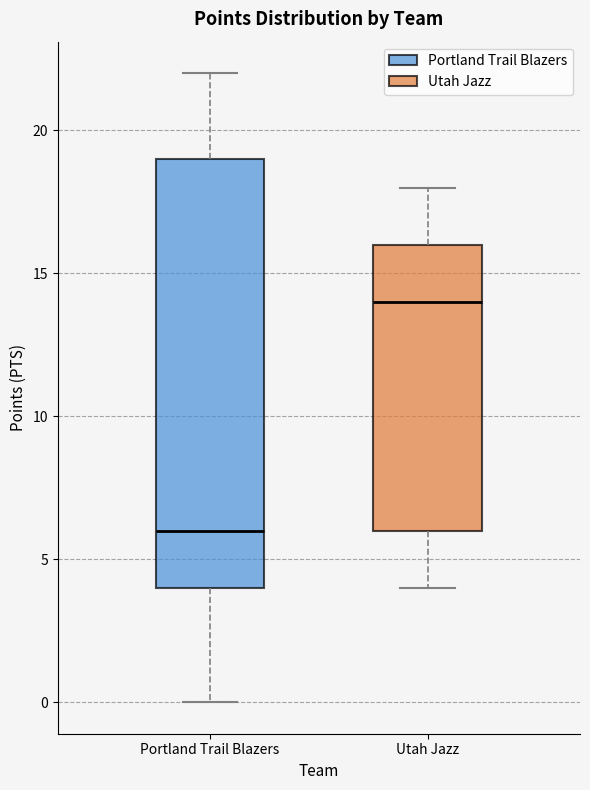

Which box is the tallest, from its lower edge to its upper edge?

Portland Trail Blazers